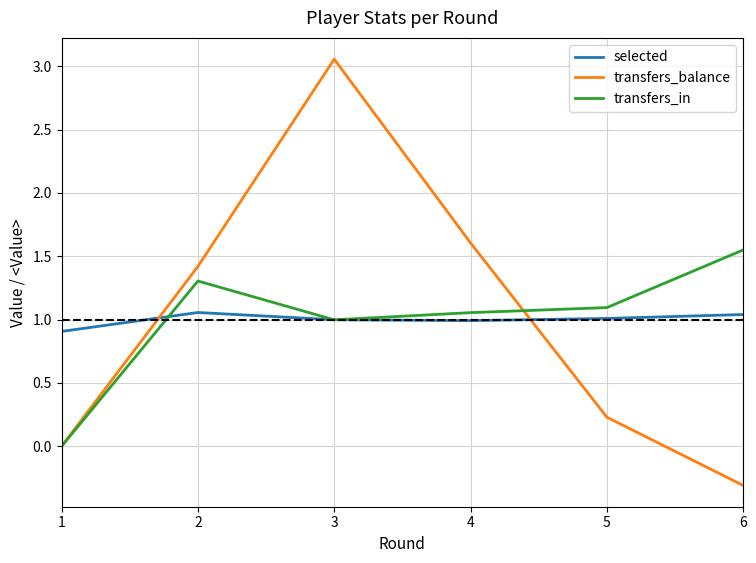

How many intersections are there between selected and transfers_balance?

2